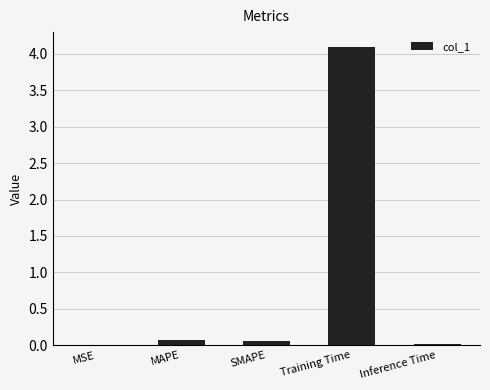

What is the sum of all values?

4.2